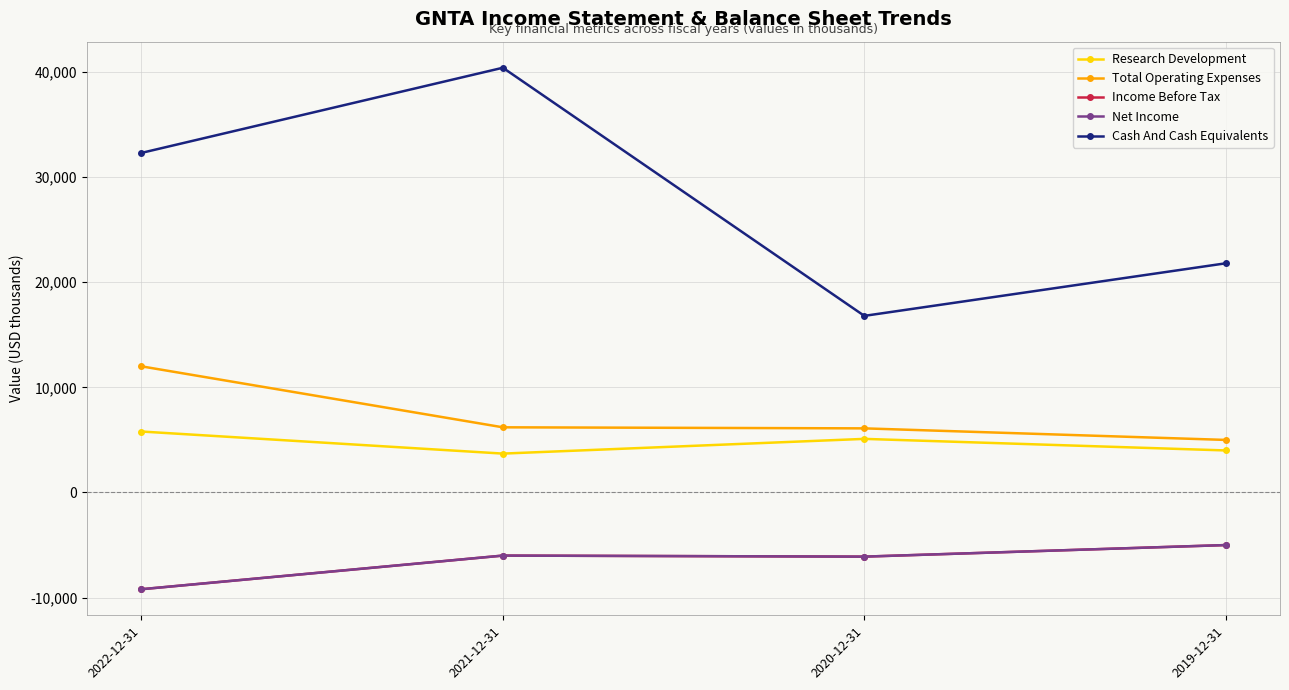

How many interior local valleys does the Research Development series have?

1